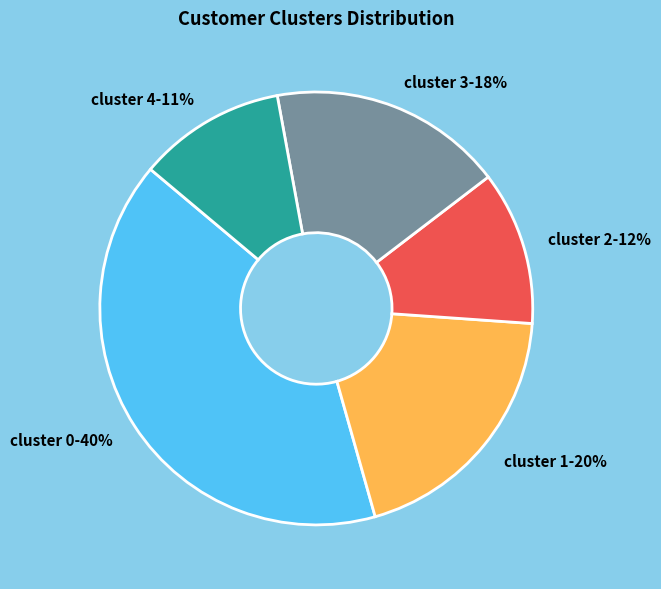

What percentage is the cluster 2-12% slice, to the nearest percent?

12%